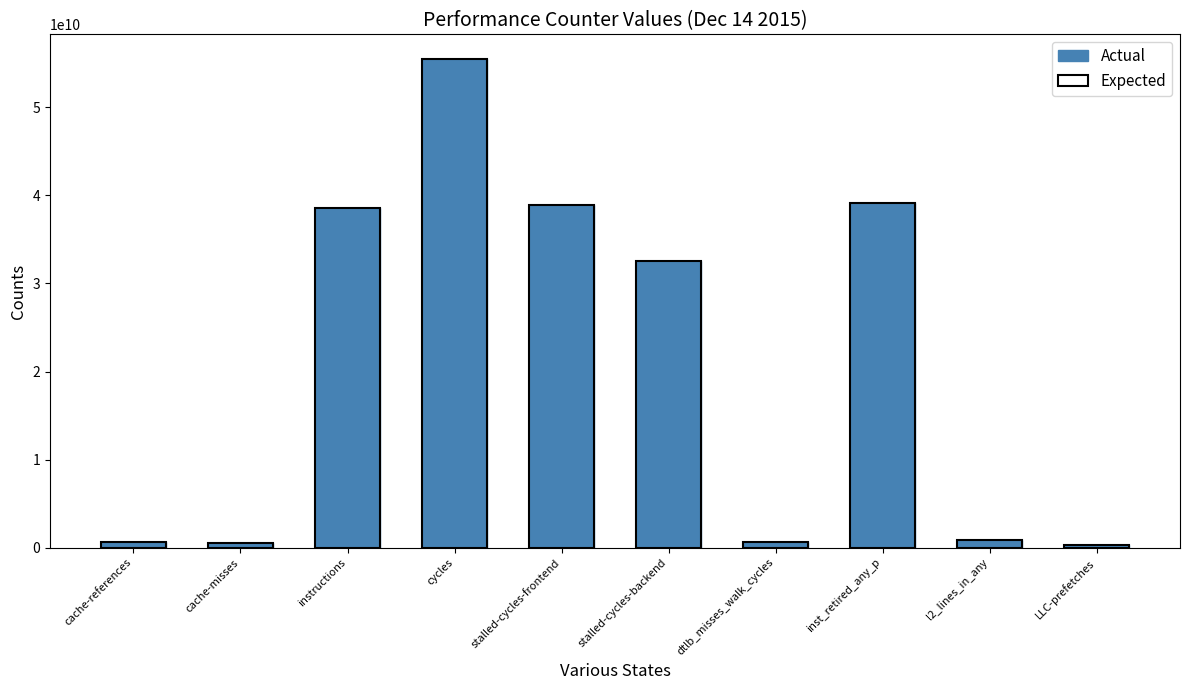

What is the total value across all series at stalled-cycles-backend?

65164210980